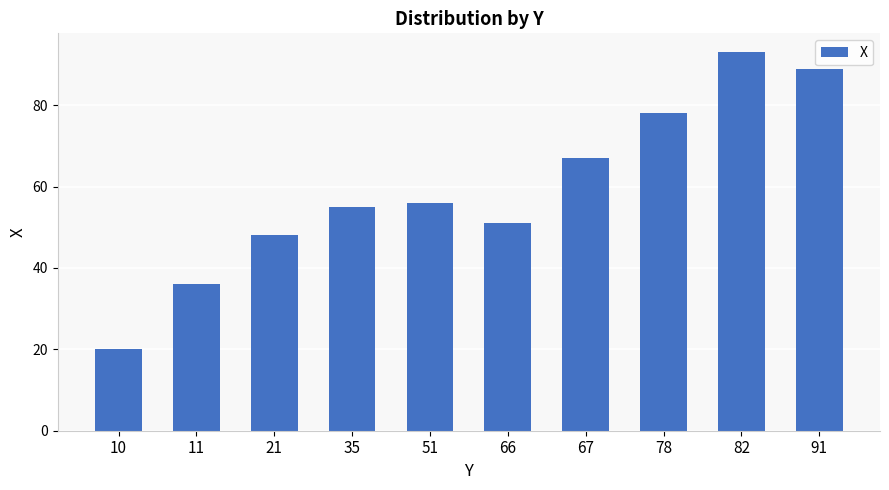

Reading left to right, list all the values displayed in this chart.

10=20	11=36	21=48	35=55	51=56	66=51	67=67	78=78	82=93	91=89